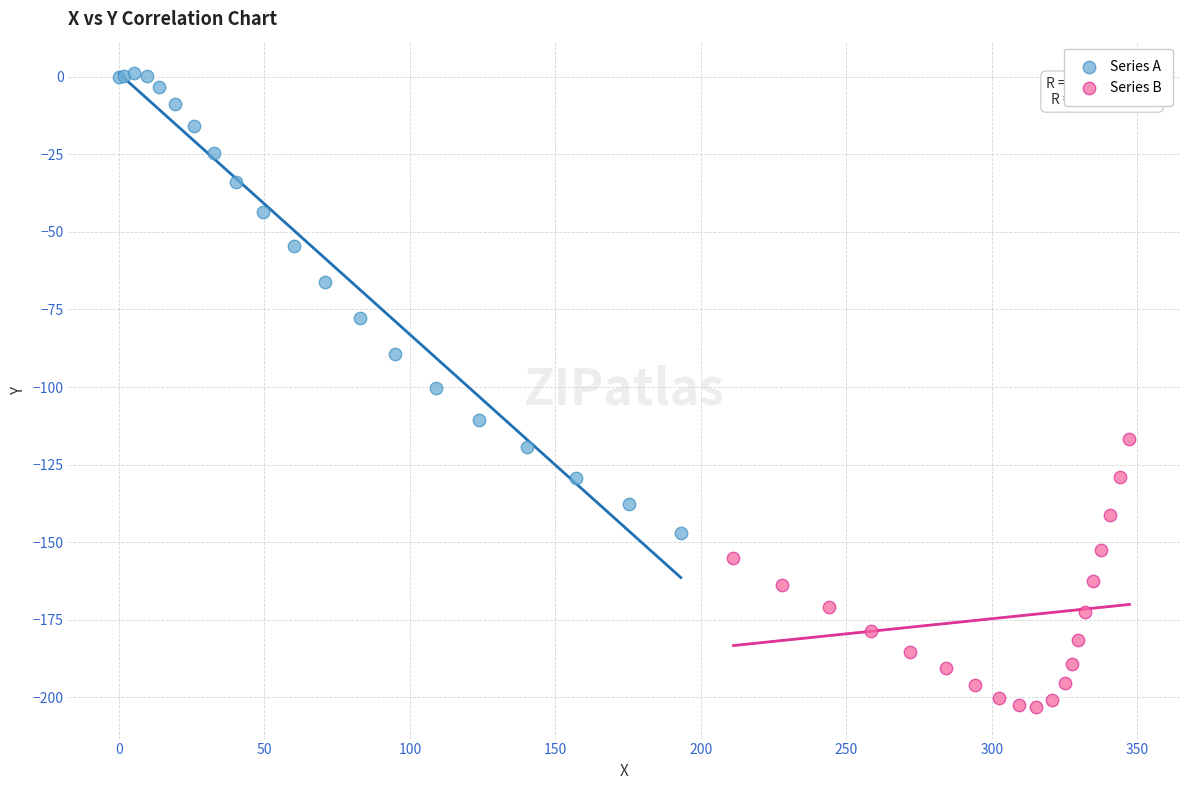

Which series has the widest spread of Y values?

Series A